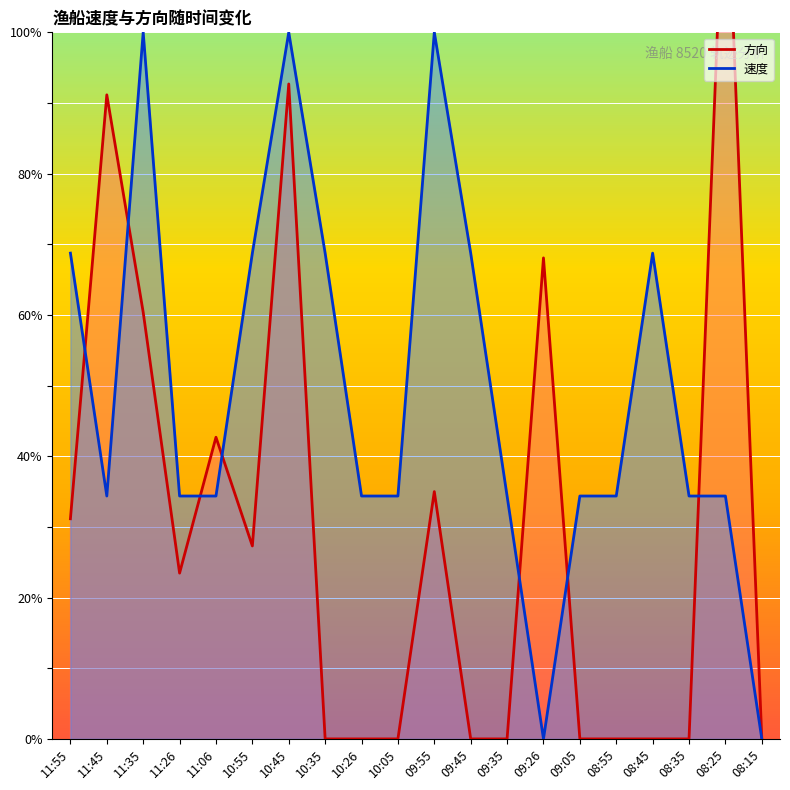

True or false: 速度 has more than 2 interior local peaks.

True